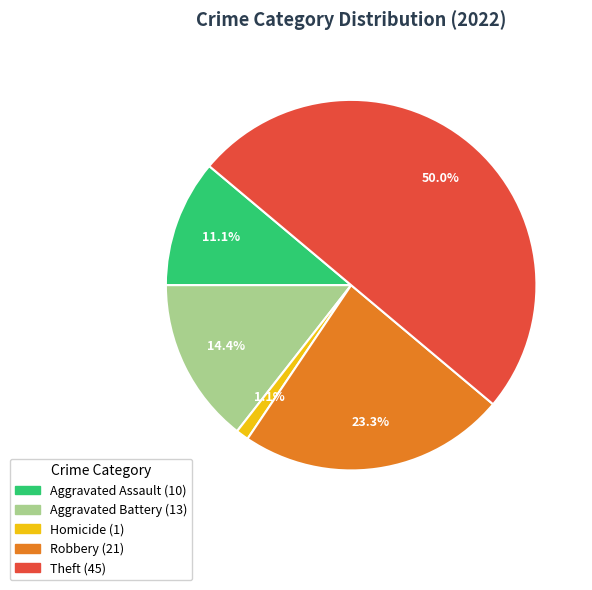

To the nearest percent, what is the average slice percentage?

20%